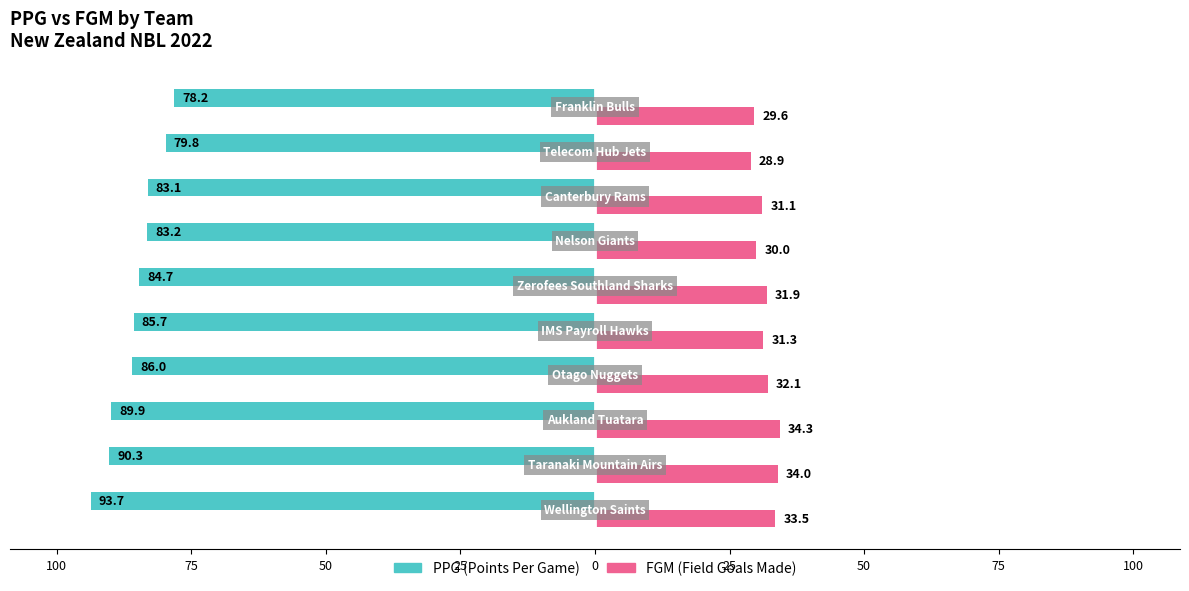

Reading right to left, what are all the values shown in this chart?

PPG: -78.2	-79.8	-83.1	-83.2	-84.7	-85.7	-86.0	-89.9	-90.3	-93.7
FGM: 29.6	28.9	31.1	30.0	31.9	31.3	32.1	34.3	34.0	33.5